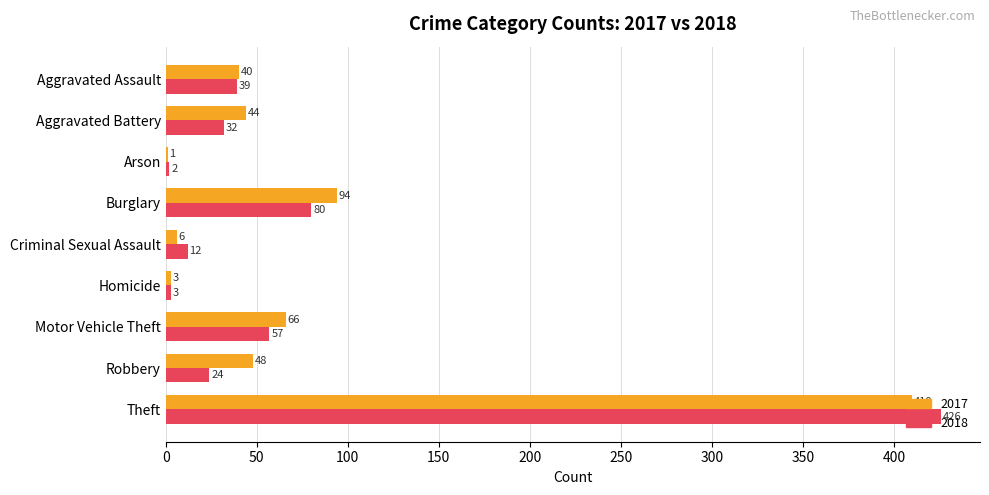

Is it true that 2018 equals 62 at Aggravated Assault?

False